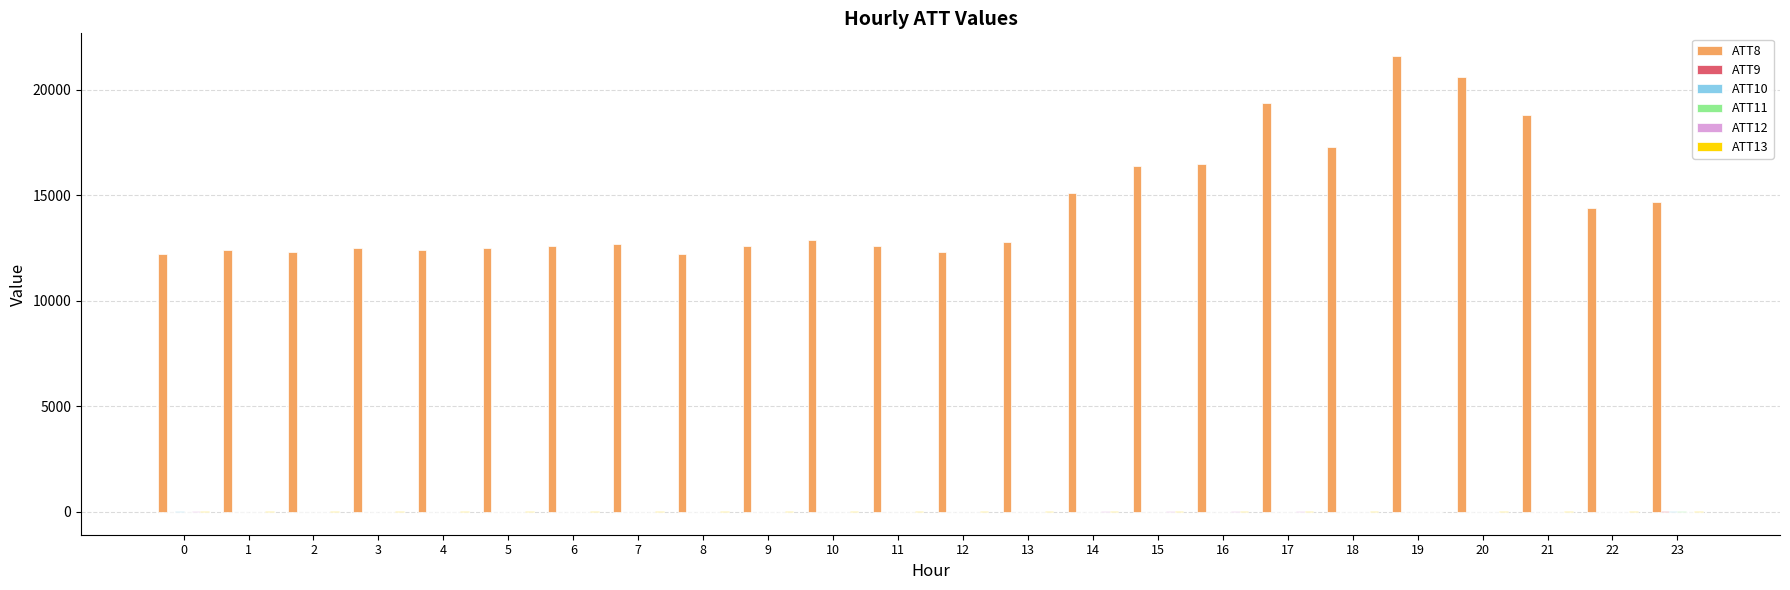

What is the maximum value shown in the chart?

21600.0